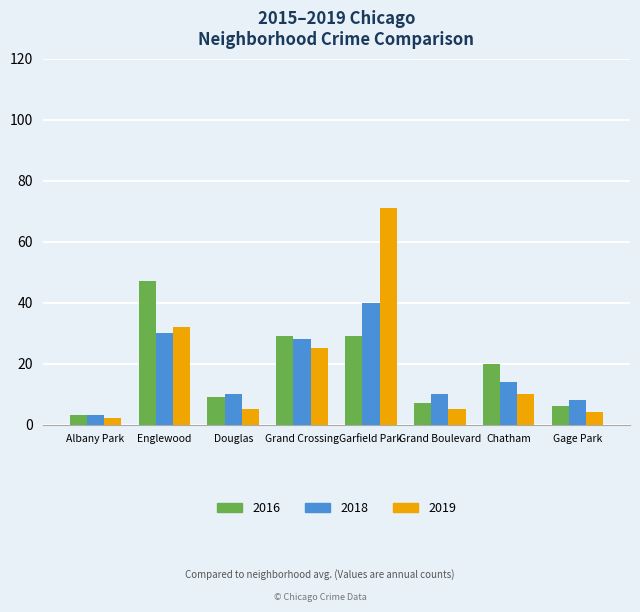

Rank the series by their maximum value, from lowest to highest.

2018, 2016, 2019